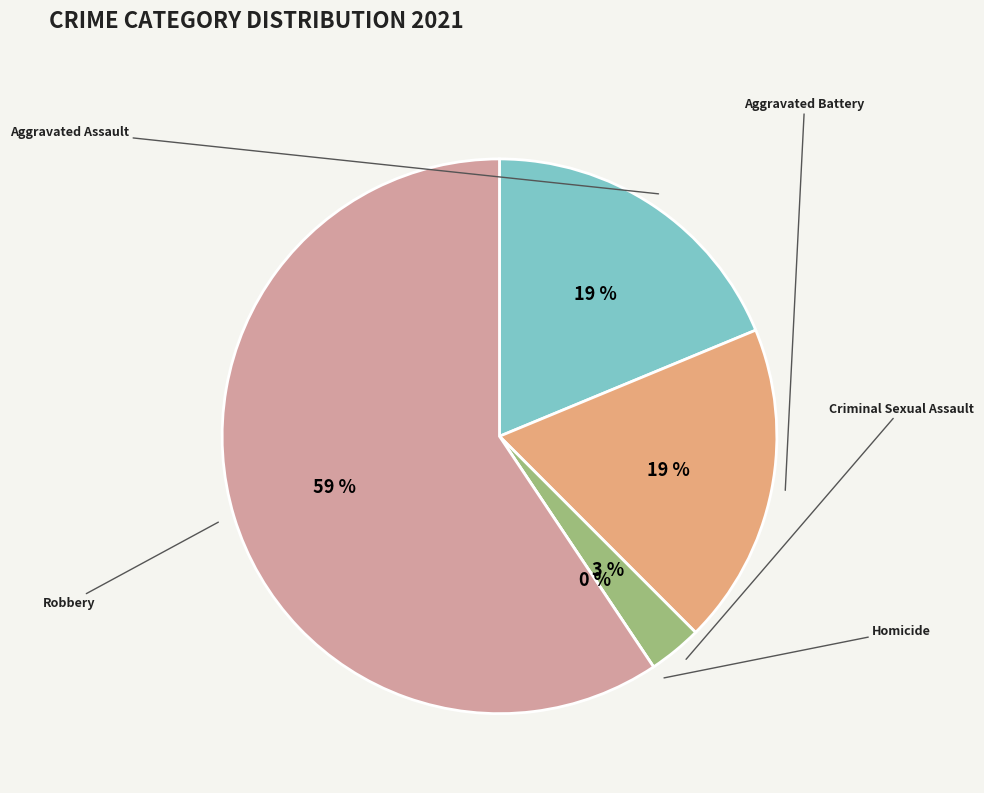

Which category accounts for the majority?

Robbery